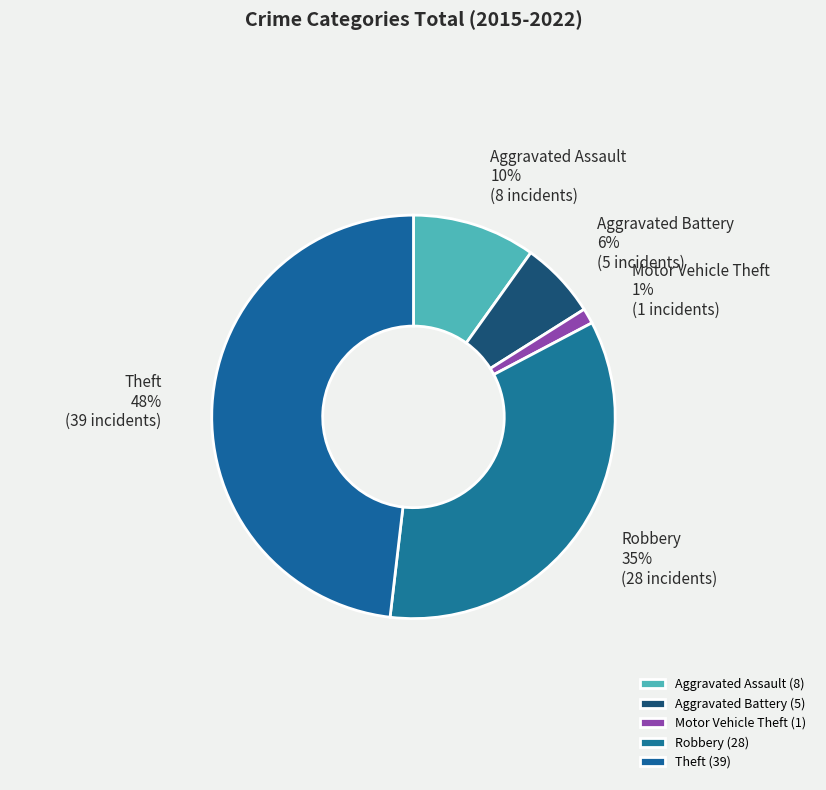

The Motor Vehicle Theft slice represents 7% of the pie. True or false?

False